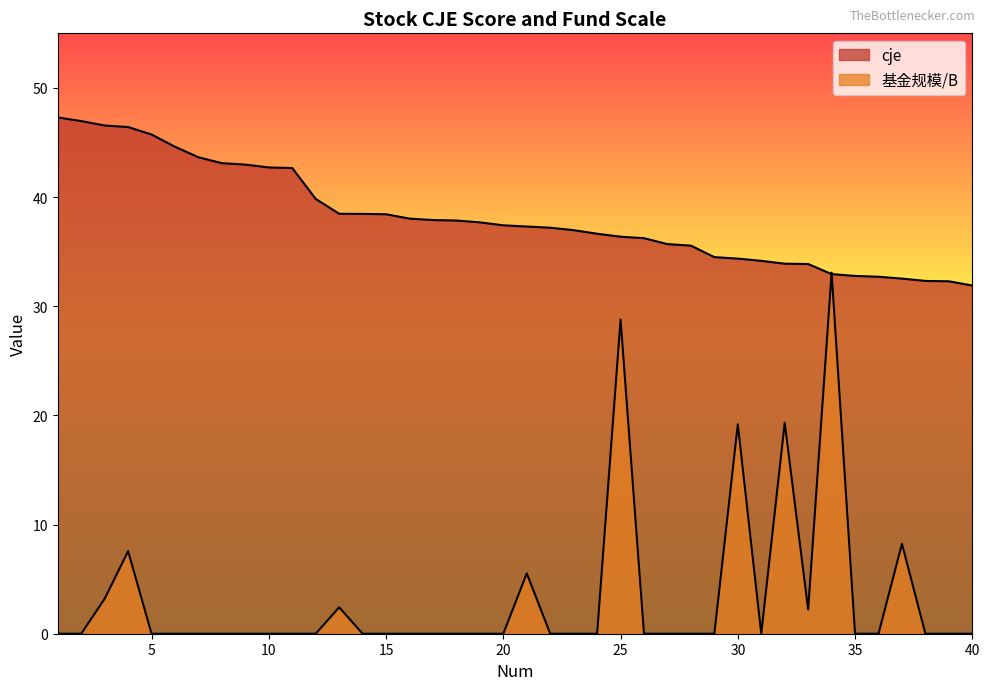

At which category is the sum across all series the highest?

34